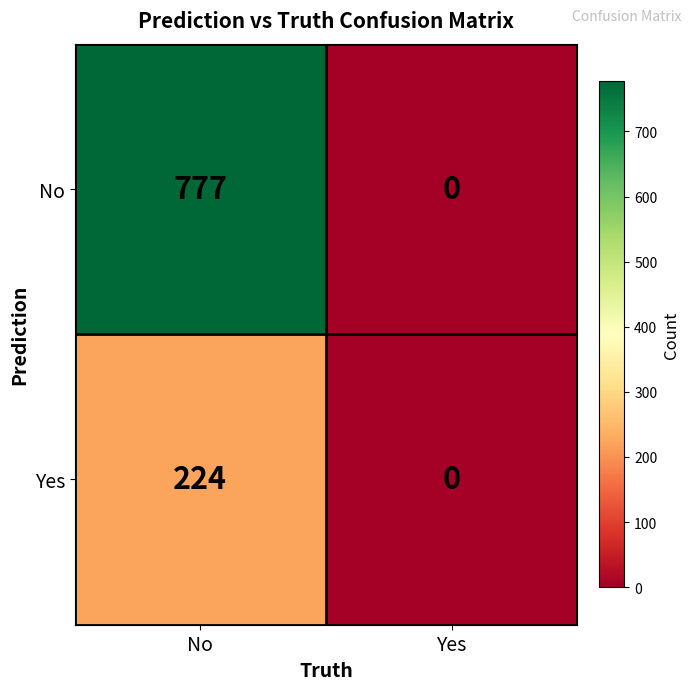

What is the total value across all series at No?

1001